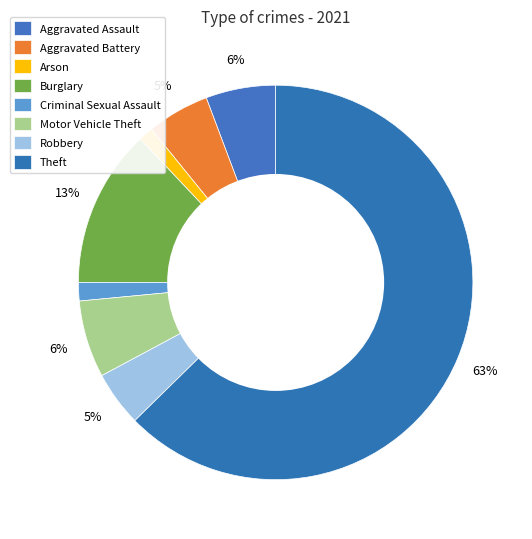

Approximately how many times larger is the value at Robbery compared to Aggravated Battery?

0.9